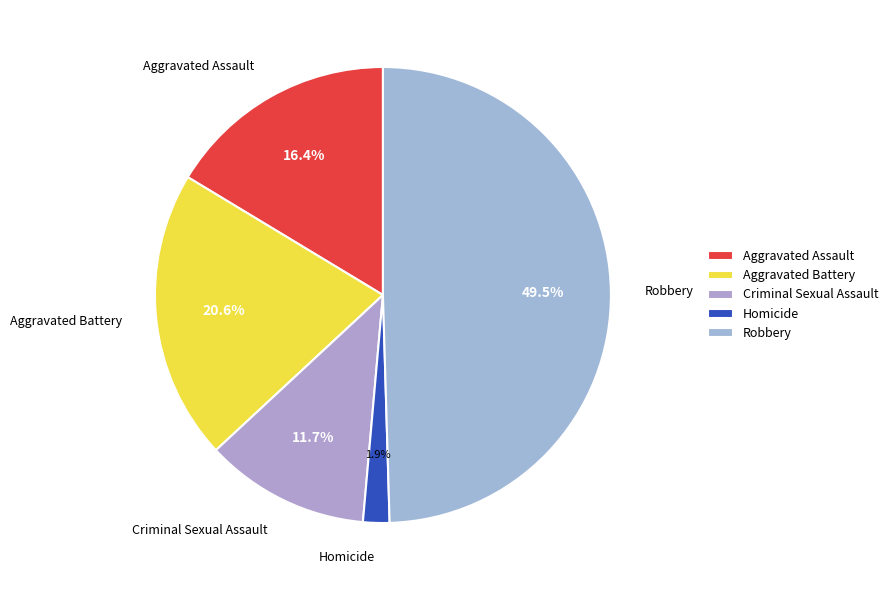

Count the number of slices in the pie.

5